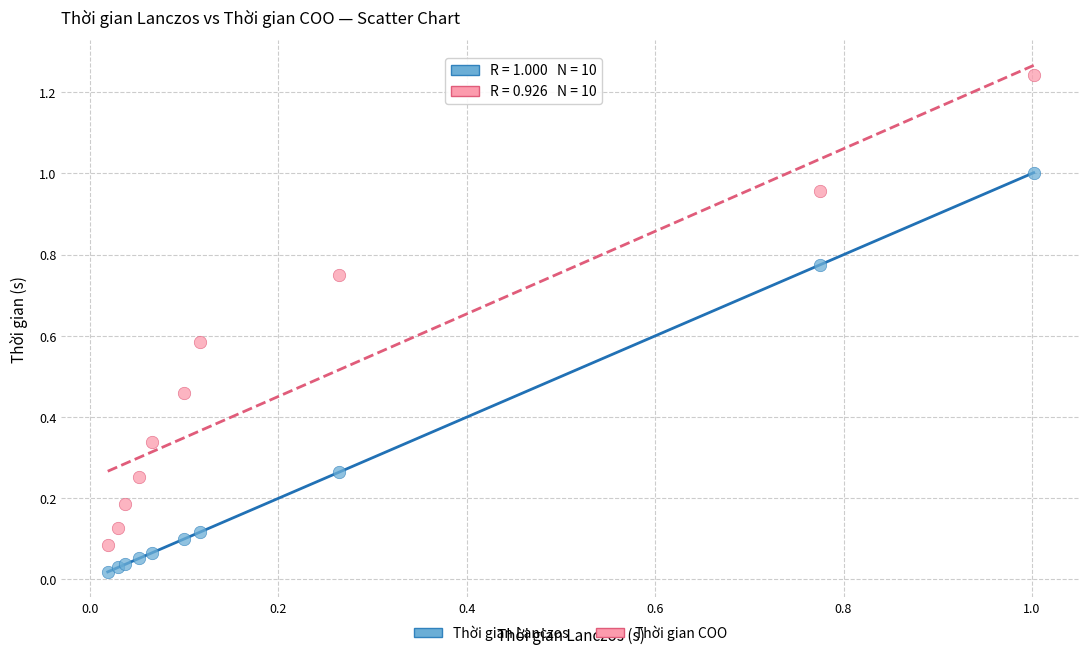

Which series reaches the minimum Y coordinate?

Thời gian Lanczos